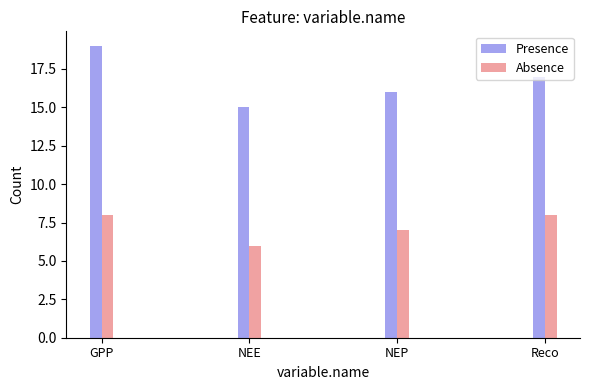

What is the total value across all series at Reco?

25